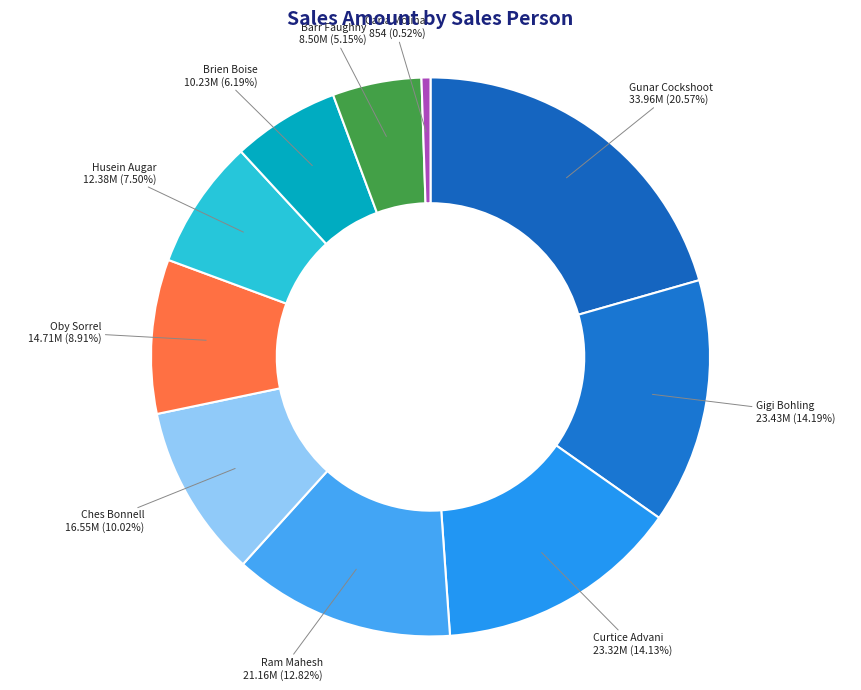

Which has a higher value, Ram Mahesh or Gunar Cockshoot?

Gunar Cockshoot